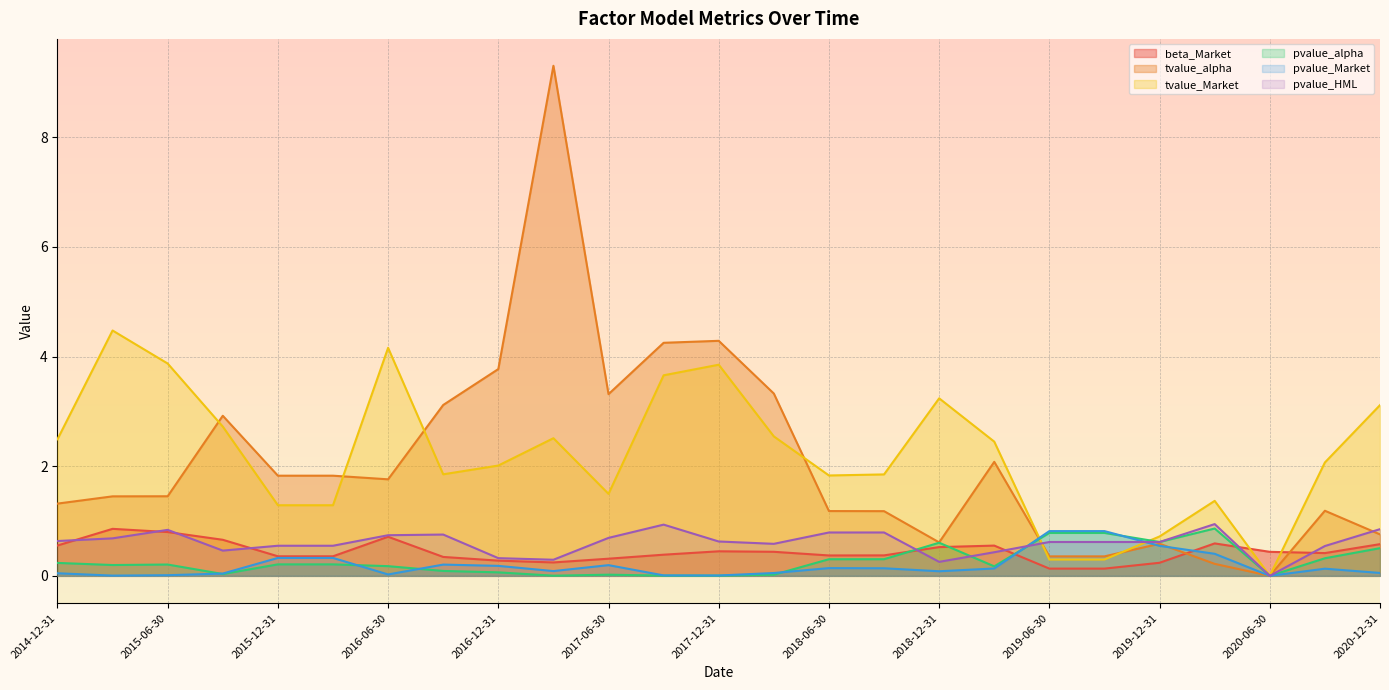

What is the label of the 10th point from the right?

2018-09-30